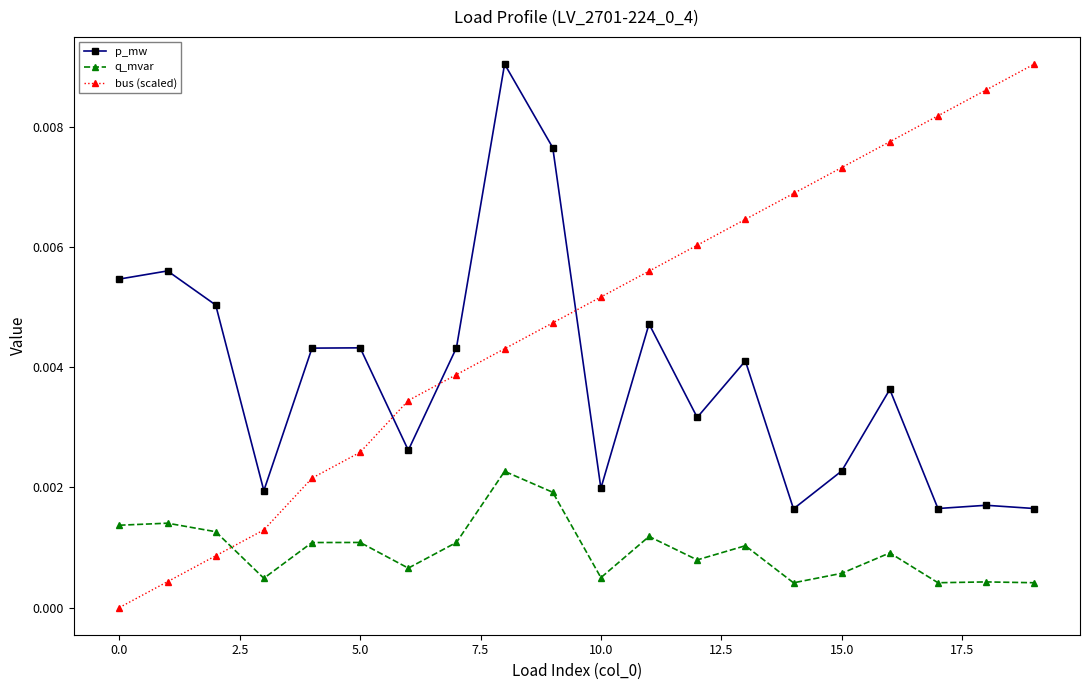

Which series has the largest range (max minus min)?

bus (scaled)